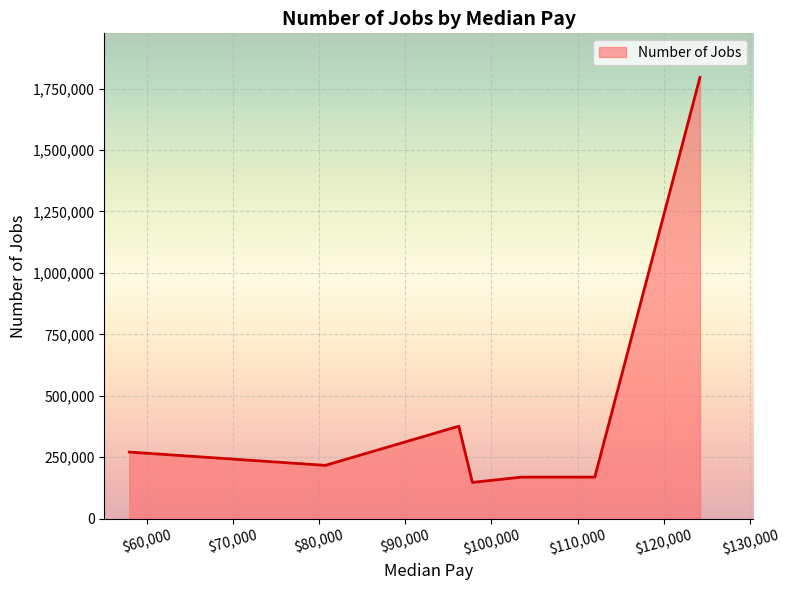

What is the average value?

449171